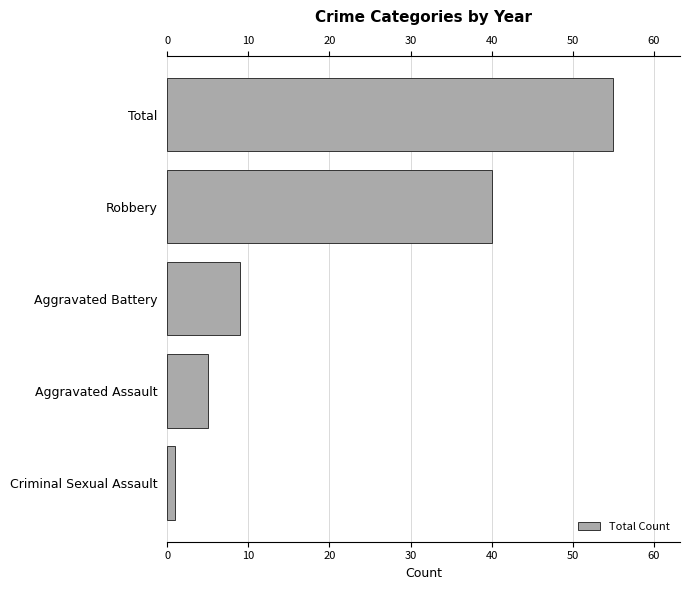

What is the minimum value shown in the chart?

1